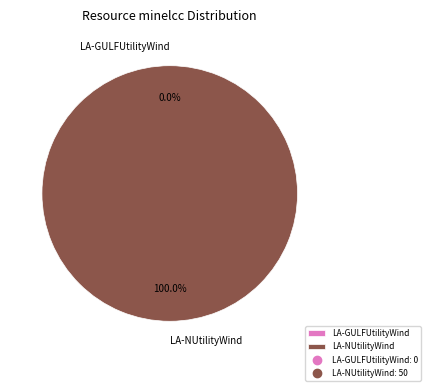

Is it true that LA-NUtilityWind is 100% of the pie?

True